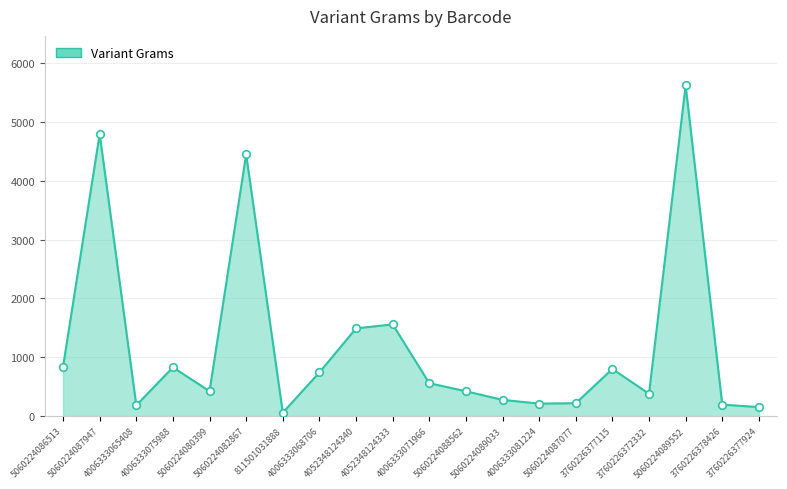

Approximately how many times larger is the value at 811501031888 compared to 3760226378426?

0.3